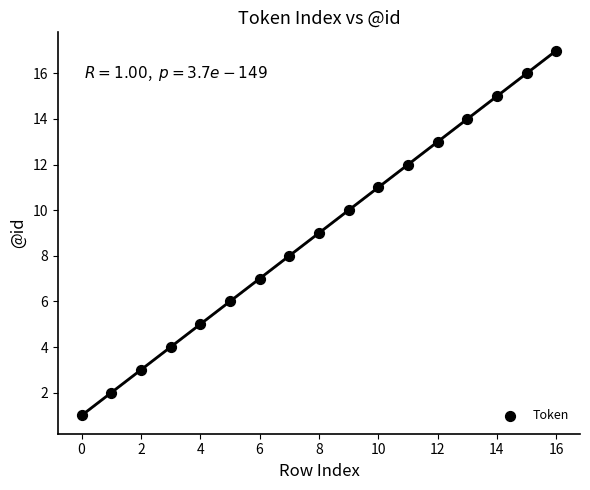

What is the range of Y values (max minus min)?

16